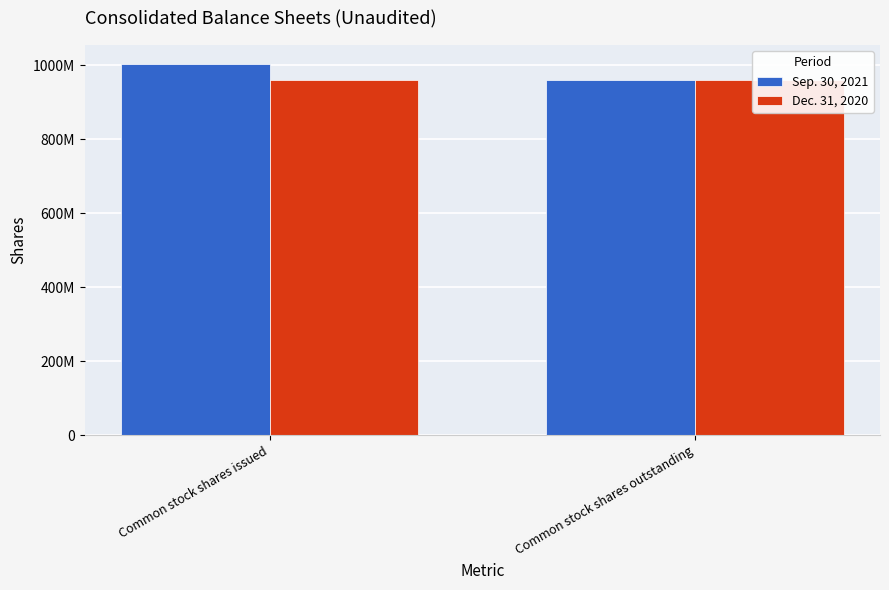

What is the greatest value displayed?

1004000000